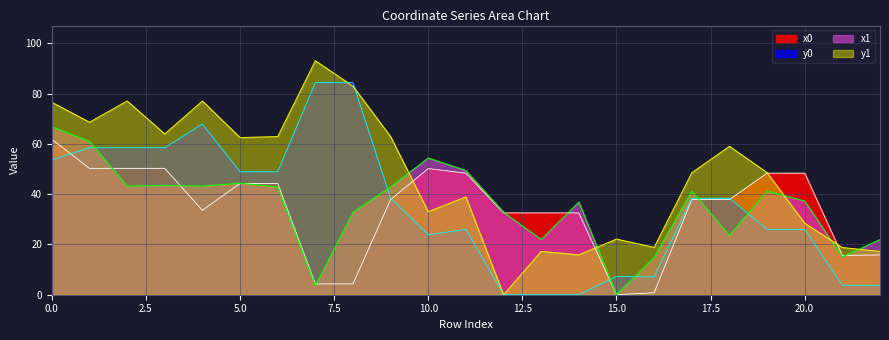

What is the maximum value shown in the chart?

93.1